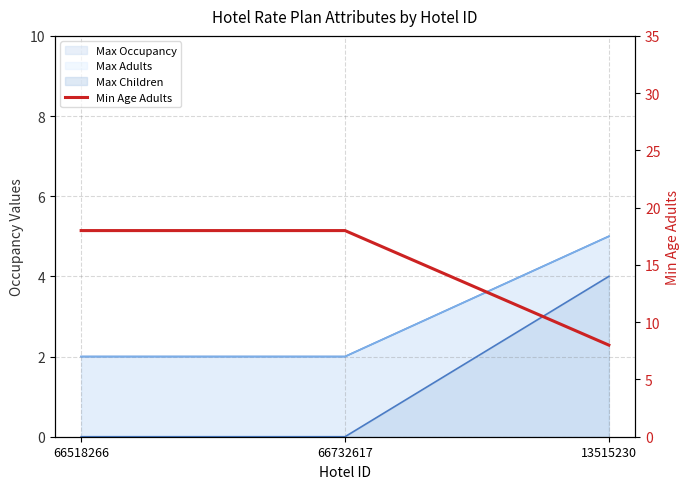

Reading right to left, list all the values displayed in this chart.

Max Occupancy (line): 5	2	2
Max Adults (line): 5	2	2
Max Children (line): 4	0	0
Min Age Adults: 8	18	18